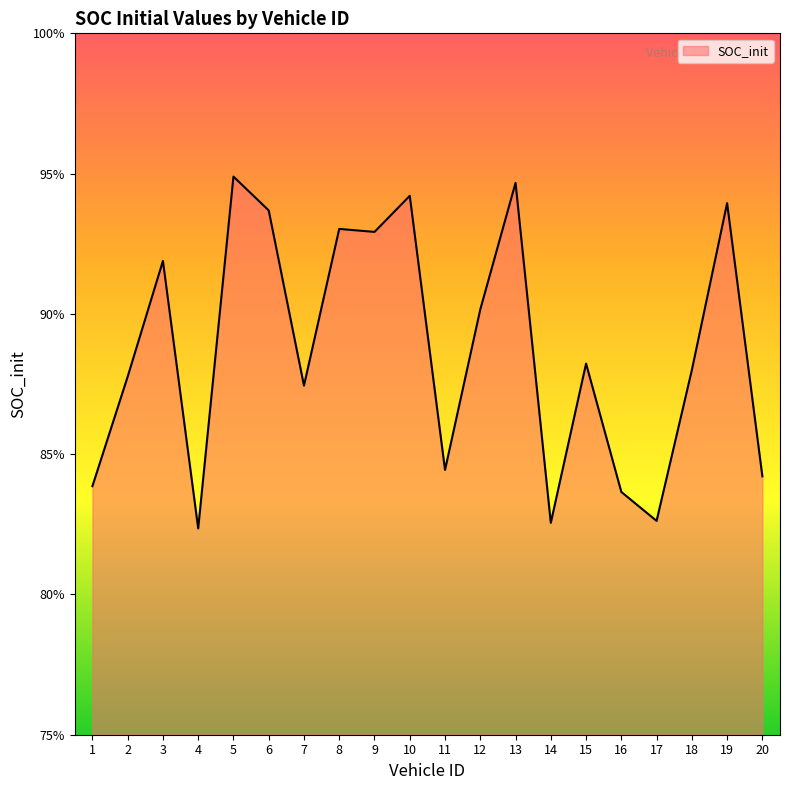

List the labels in order of value, smallest first.

4, 14, 17, 16, 1, 20, 11, 7, 2, 18, 15, 12, 3, 9, 8, 6, 19, 10, 13, 5